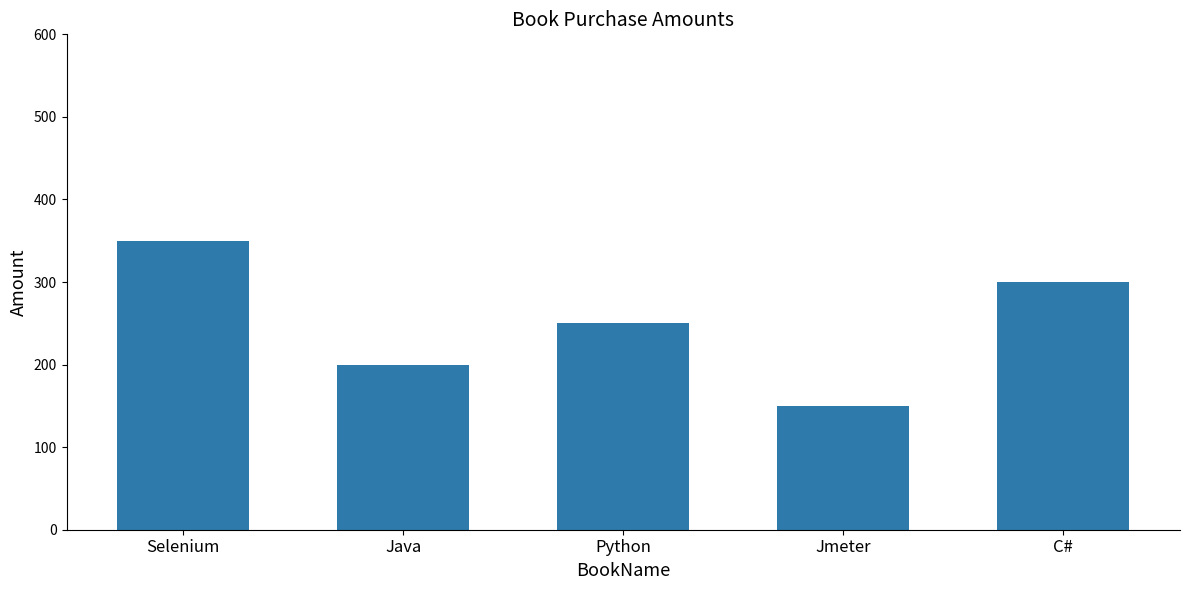

Where does the data first go above 250?

Selenium